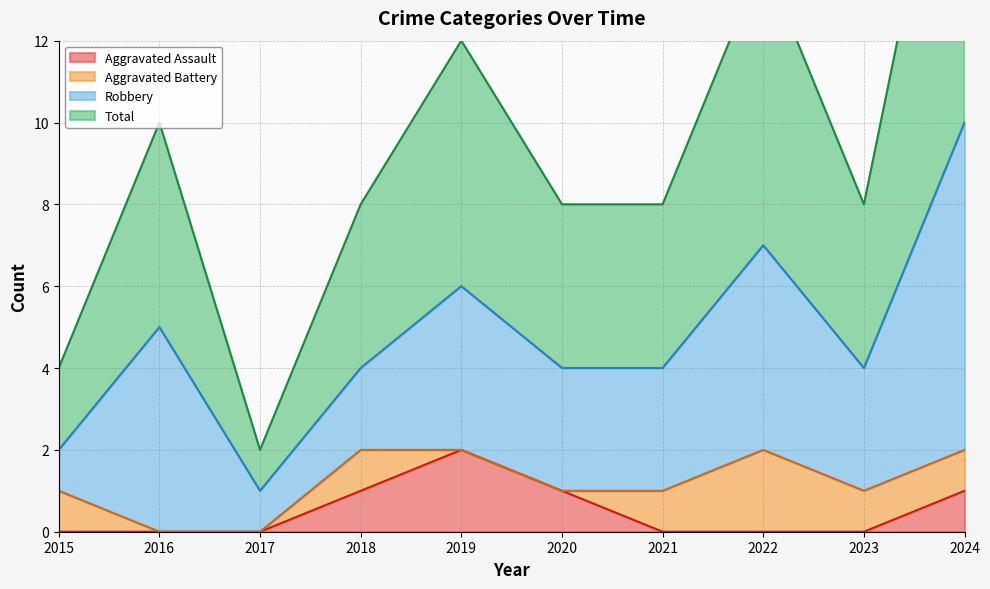

Is the value of Total at 2018 greater than the value of Aggravated Assault at 2016?

Yes